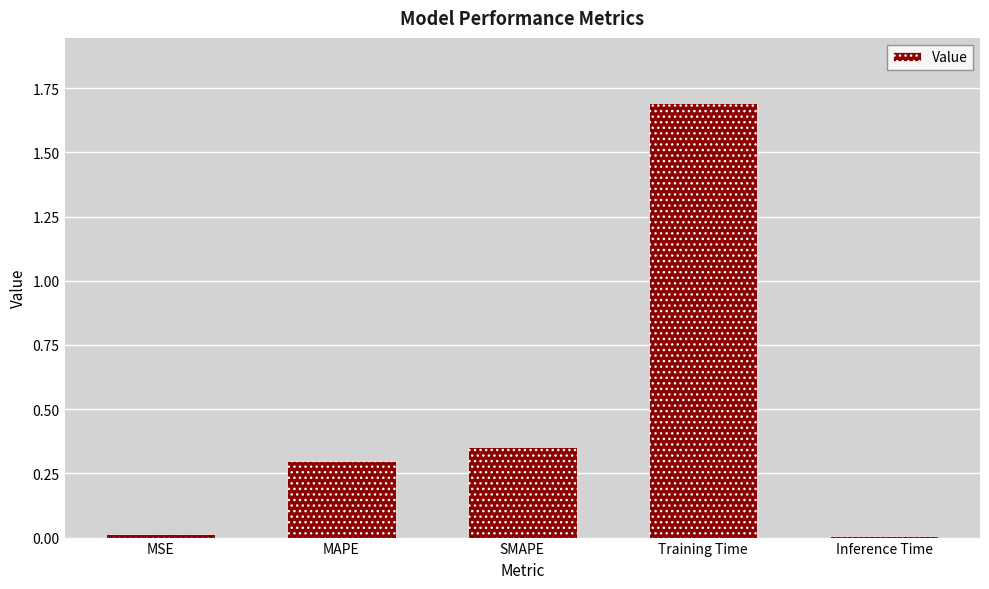

What is the difference between the maximum and minimum values?

1.7